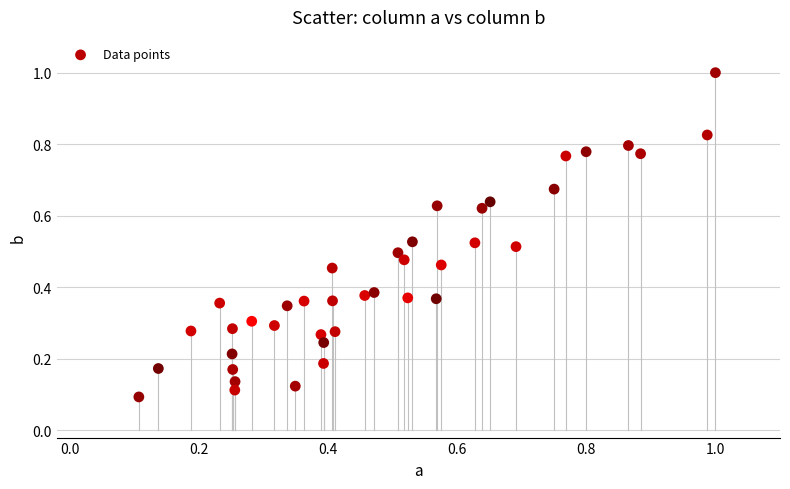

What is the range of Y values (max minus min)?

0.9